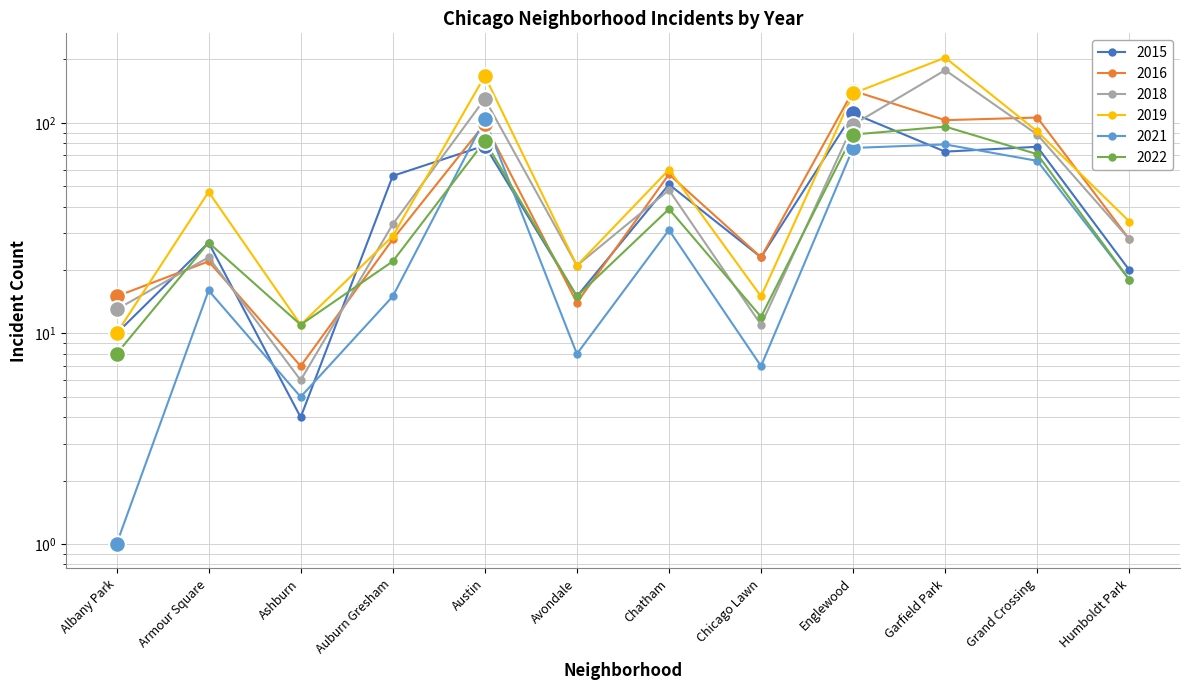

Where is 2018 nearest to the value 92?

Grand Crossing